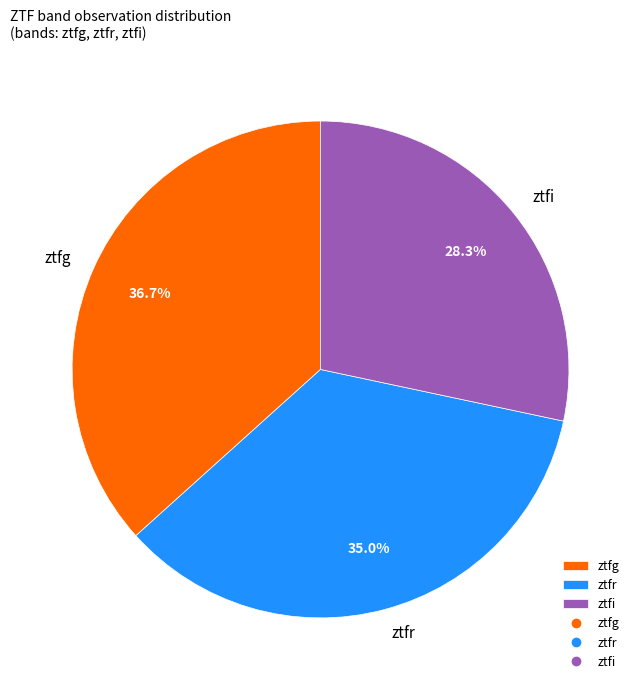

Count the number of slices in the pie.

3